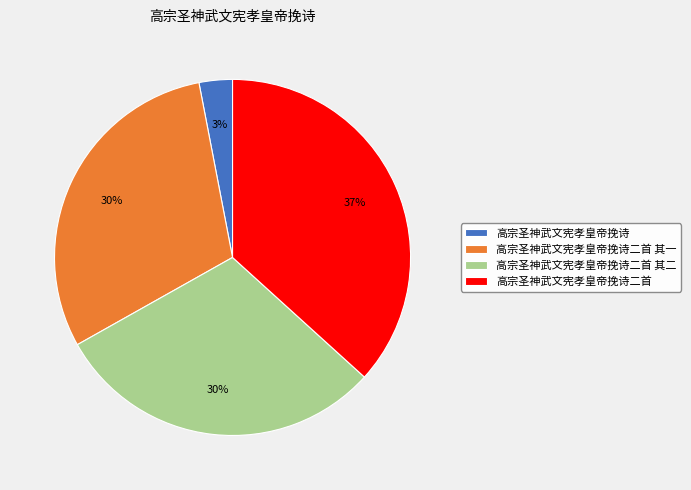

To the nearest percent, what portion does 高宗圣神武文宪孝皇帝挽诗 represent?

3%